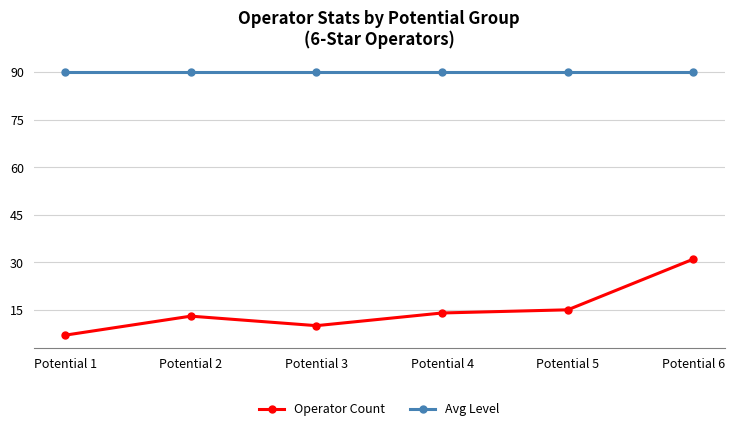

How many data points in Operator Count are less than 14?

3